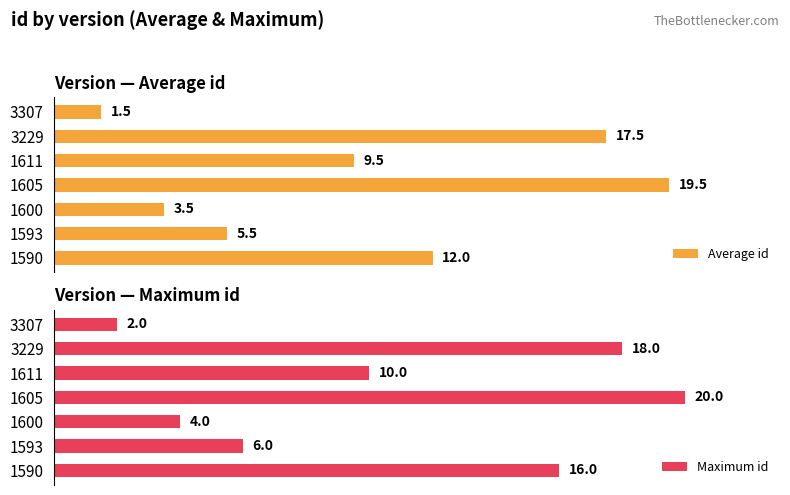

Rank the categories by Average id value from lowest to highest.

3307, 1600, 1593, 1611, 1590, 3229, 1605